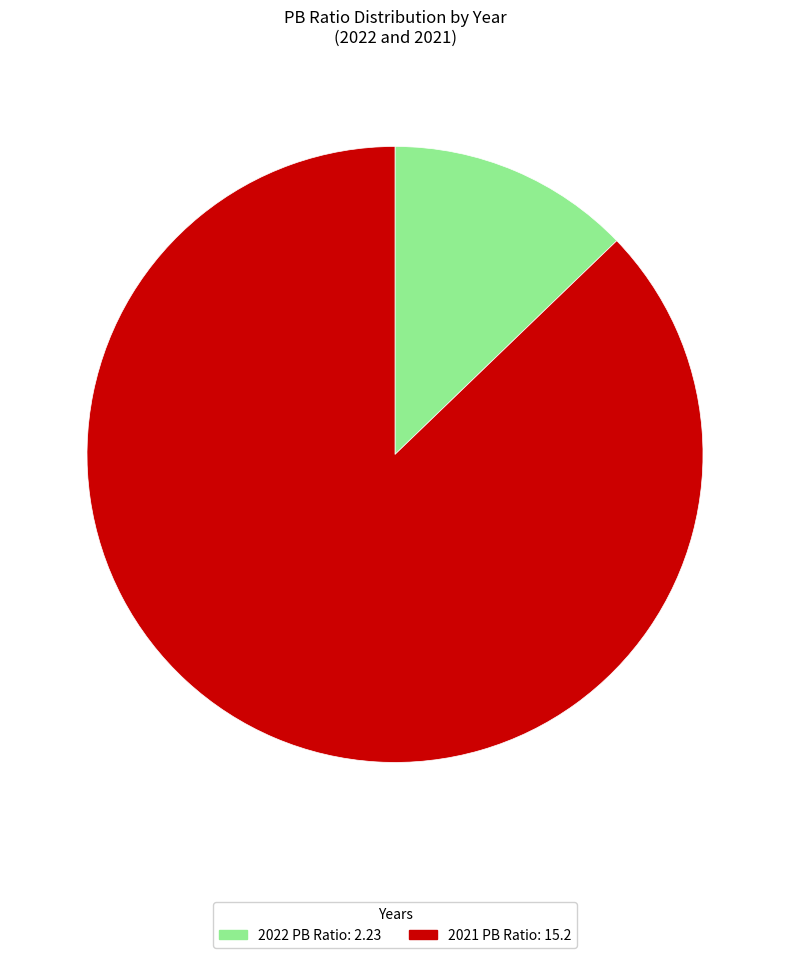

Does any single category account for the majority?

Yes